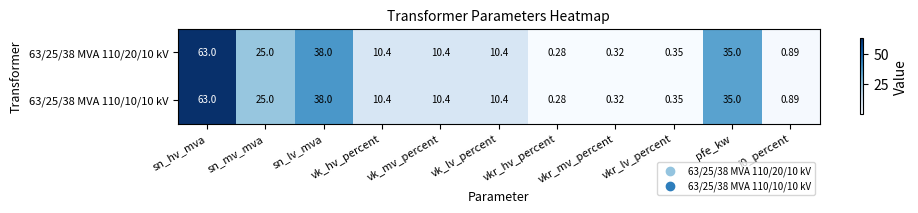

At which label does 63/25/38 MVA 110/10/10 kV first exceed 10?

sn_hv_mva